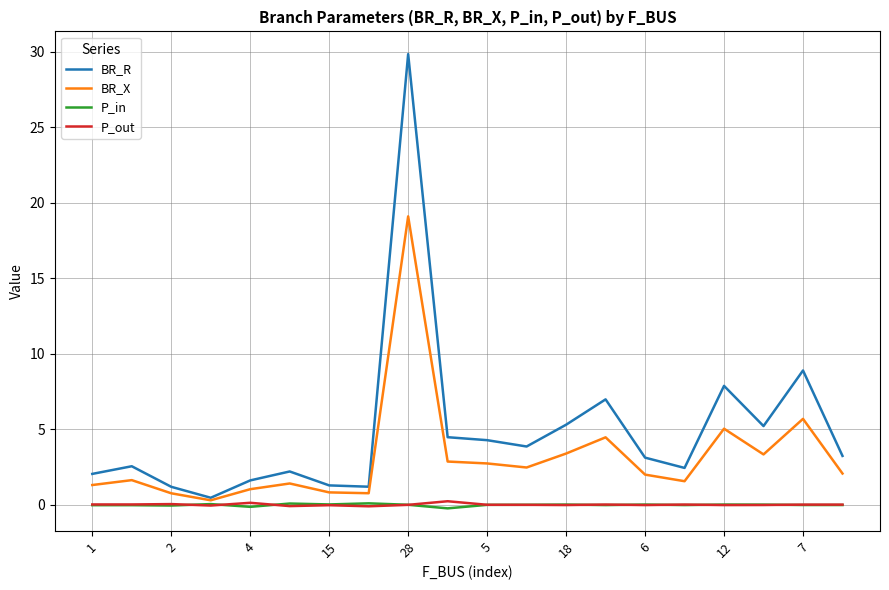

Which series has the widest spread of values?

BR_R